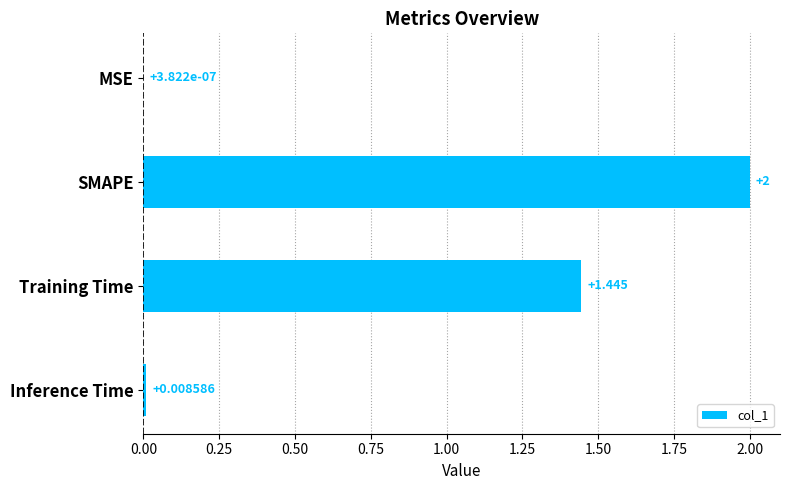

Which category has the highest value across all series?

SMAPE